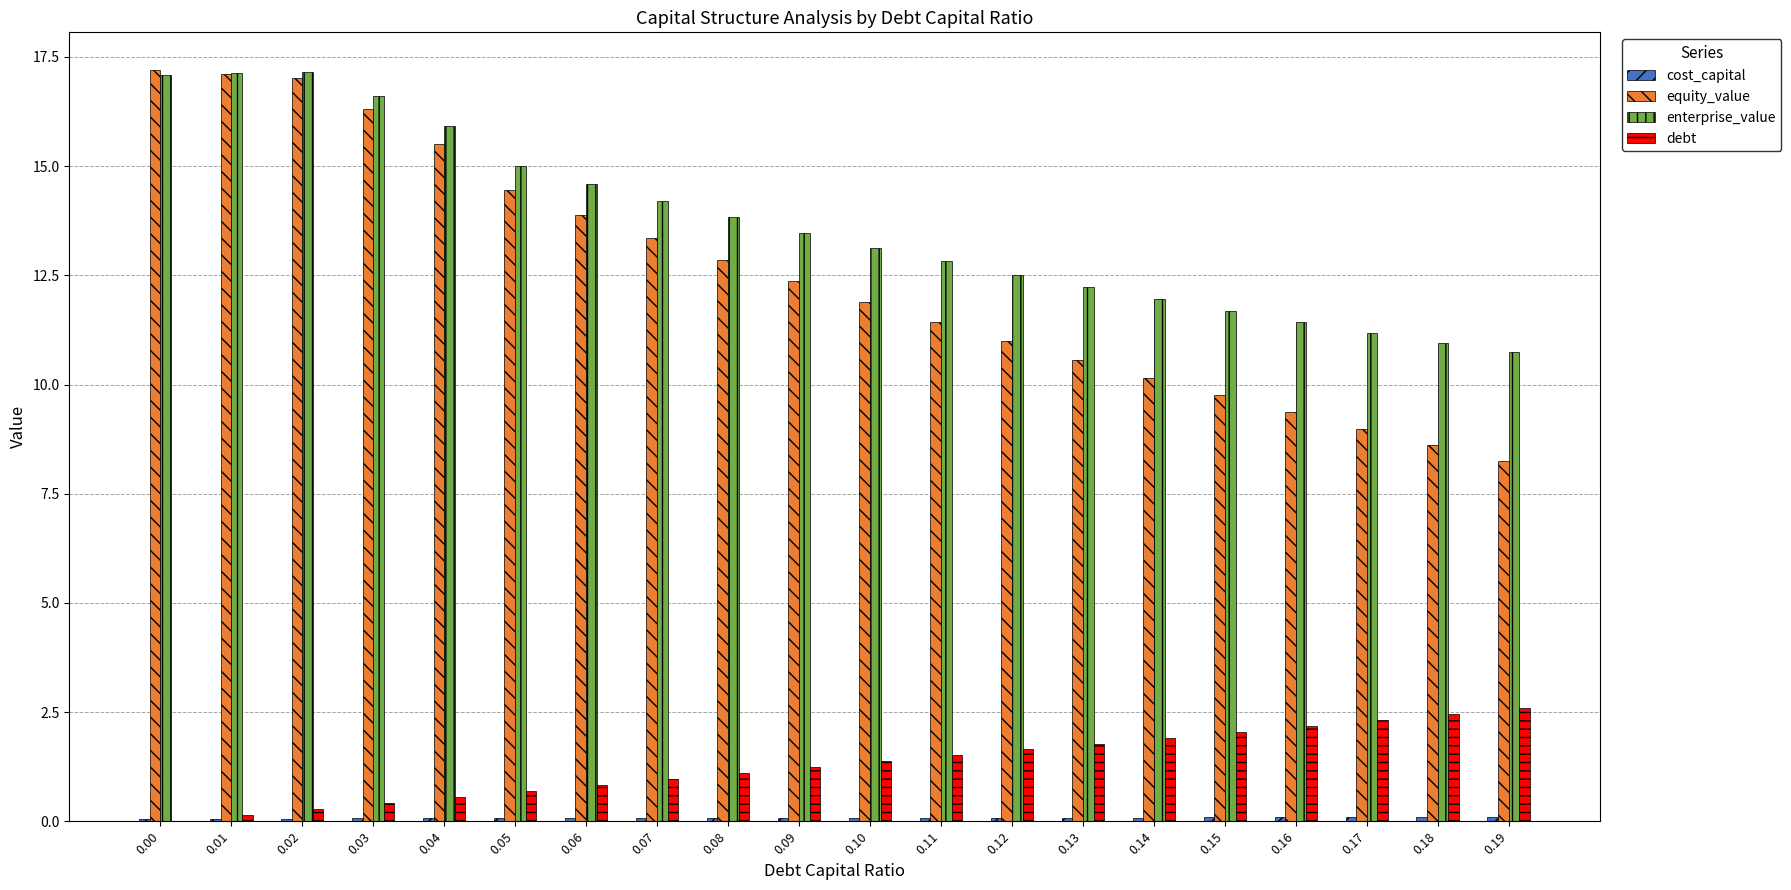

Which series changed the most between 0.08 and 0.16?

equity_value